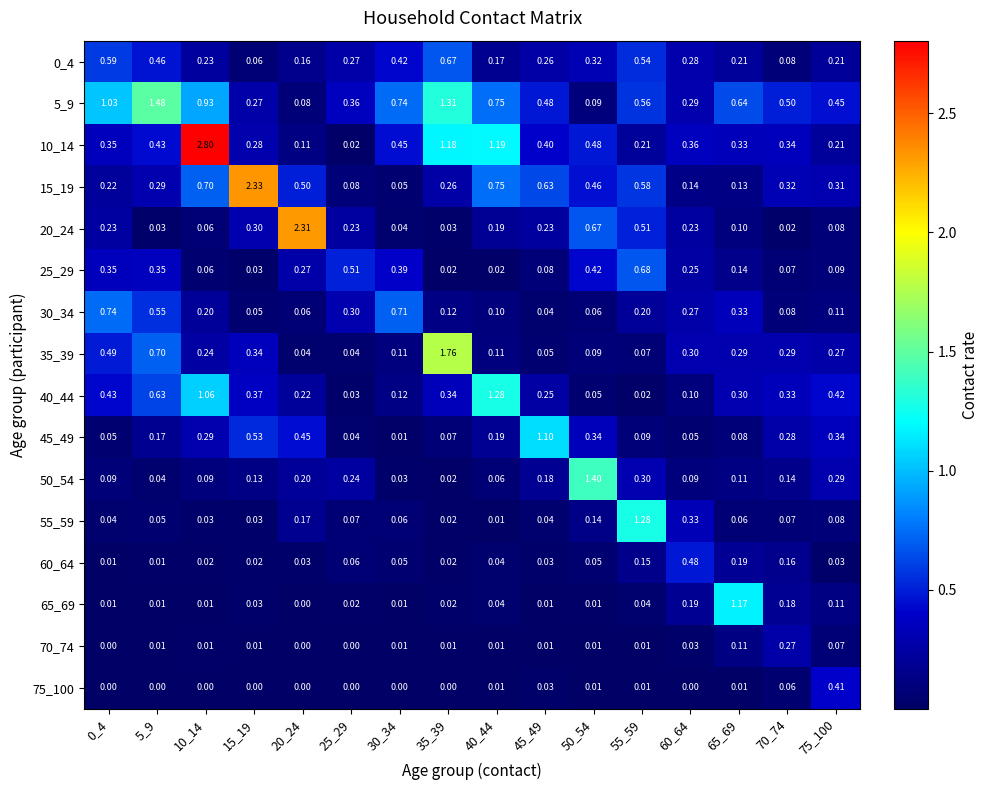

Is the value of 50_54 at 30_34 greater than the value of 10_14 at 30_34?

No